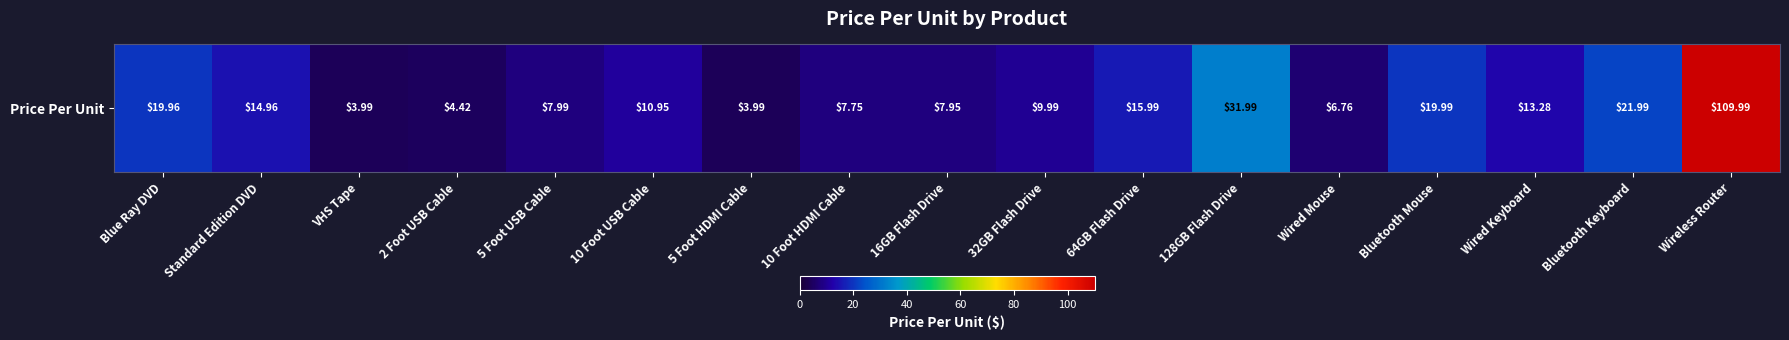

Rank the categories by value from lowest to highest.

VHS Tape, 5 Foot HDMI Cable, 2 Foot USB Cable, Wired Mouse, 10 Foot HDMI Cable, 16GB Flash Drive, 5 Foot USB Cable, 32GB Flash Drive, 10 Foot USB Cable, Wired Keyboard, Standard Edition DVD, 64GB Flash Drive, Blue Ray DVD, Bluetooth Mouse, Bluetooth Keyboard, 128GB Flash Drive, Wireless Router